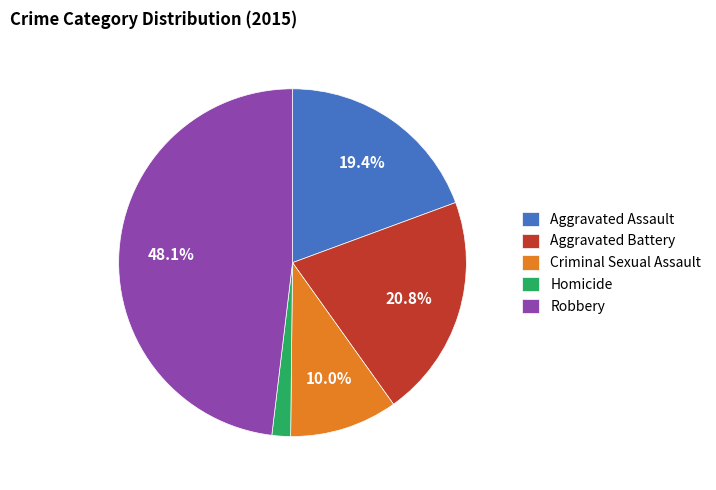

To the nearest percent, what is the difference between the Aggravated Assault and Homicide slice percentages?

18%